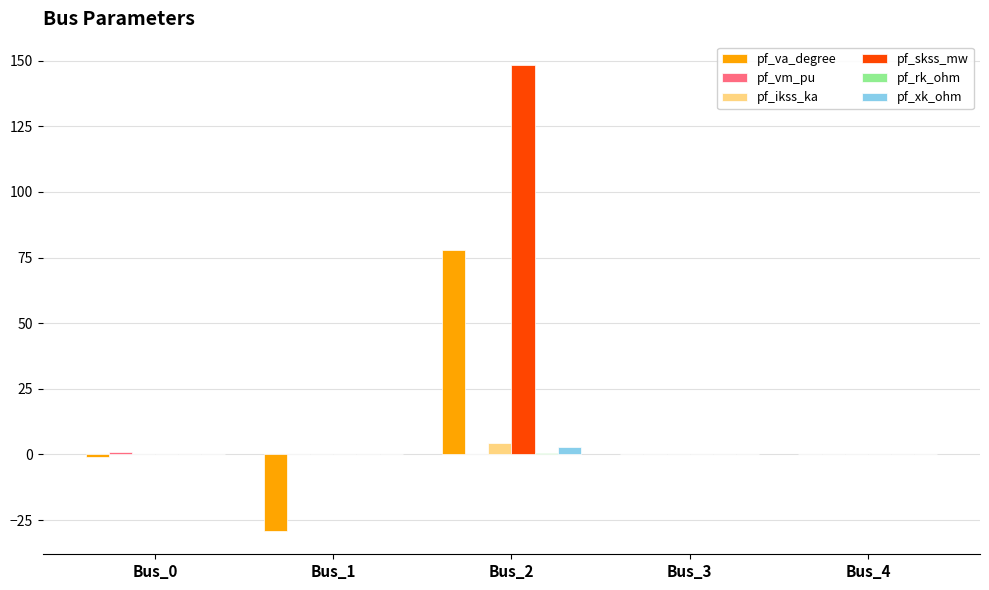

At which category is the sum across all series the highest?

Bus_2